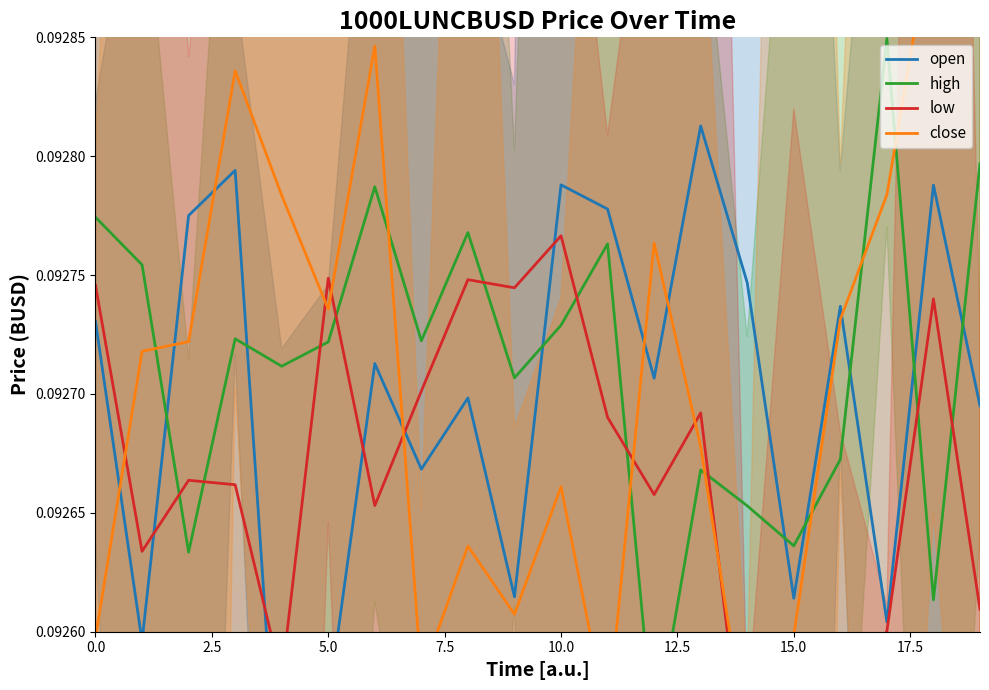

Which series changed the most between 12.5 and 9?

close